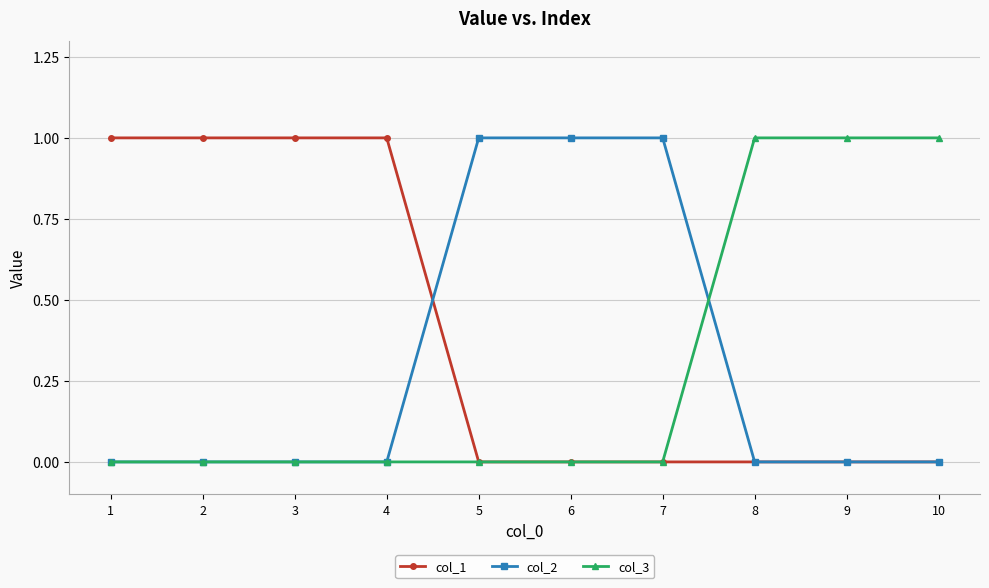

True or false: col_2 has a value of 0 at 10.

True